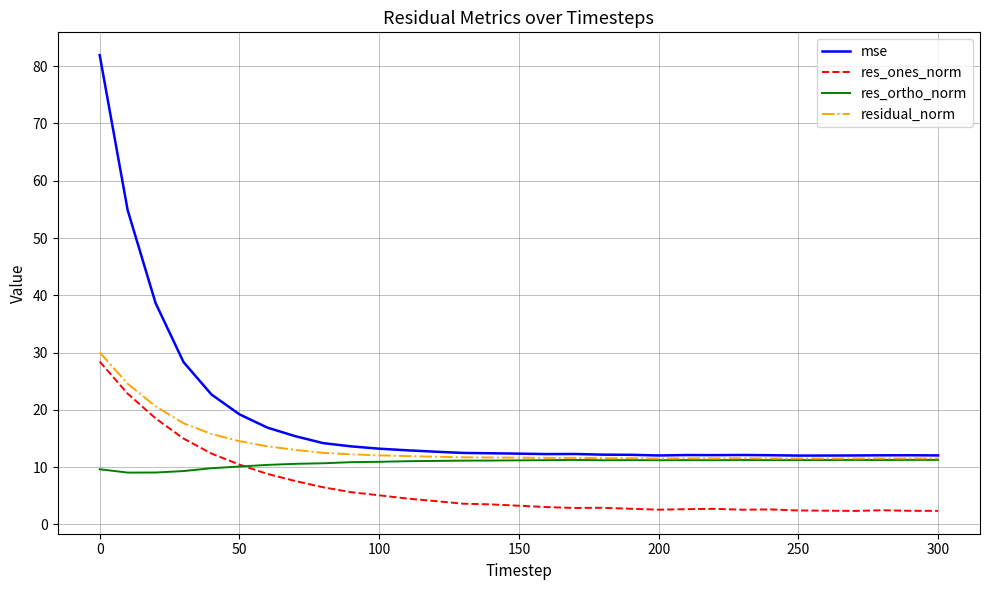

Which series has the largest total across all categories?

mse